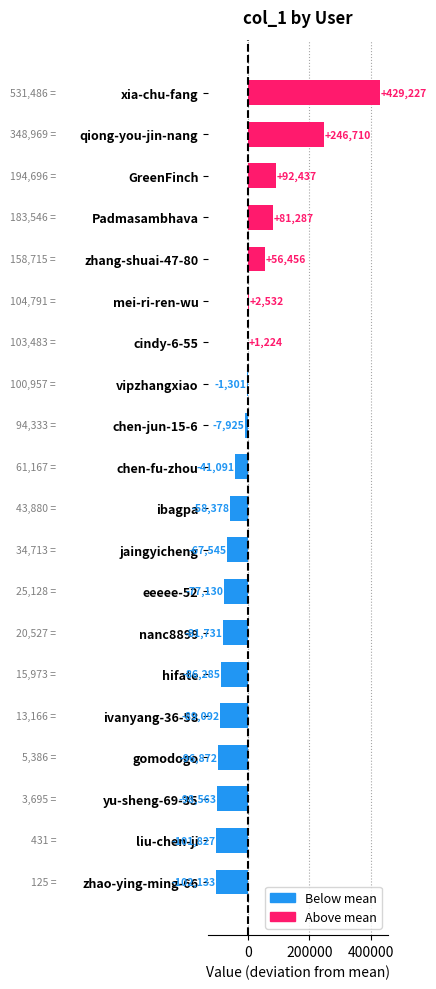

What is the change in value from zhao-ying-ming-66 to chen-jun-15-6?

+94208.0